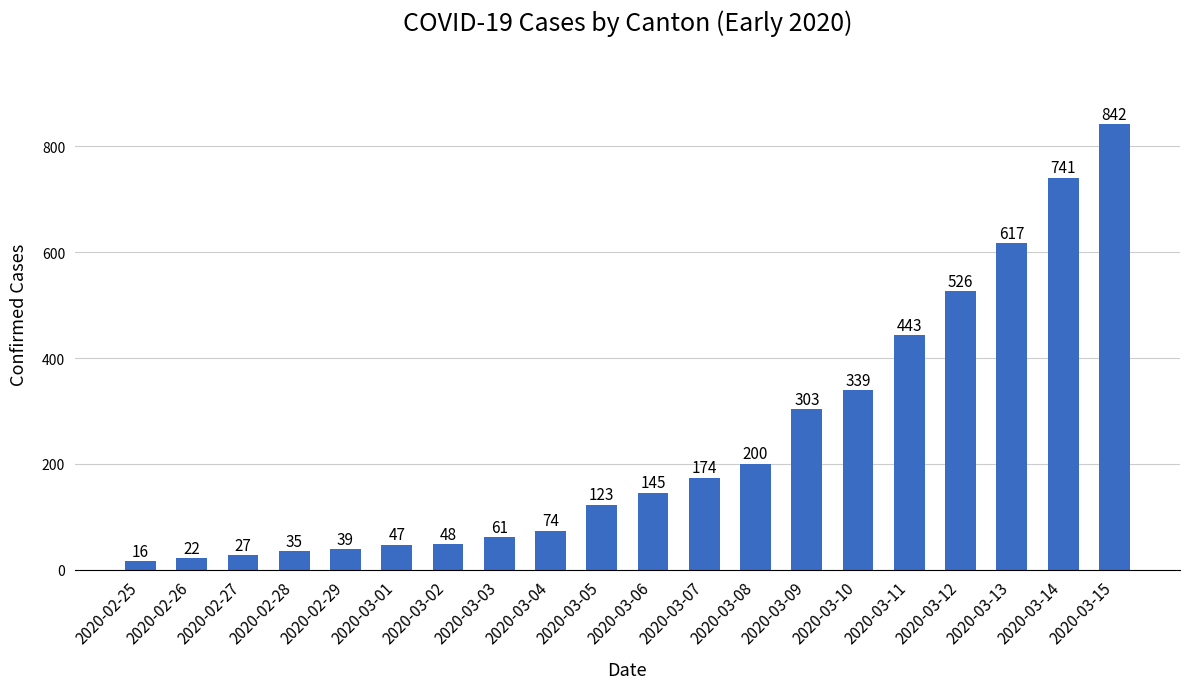

Reading right to left, what are all the values shown in this chart?

842	741	617	526	443	339	303	200	174	145	123	74	61	48	47	39	35	27	22	16